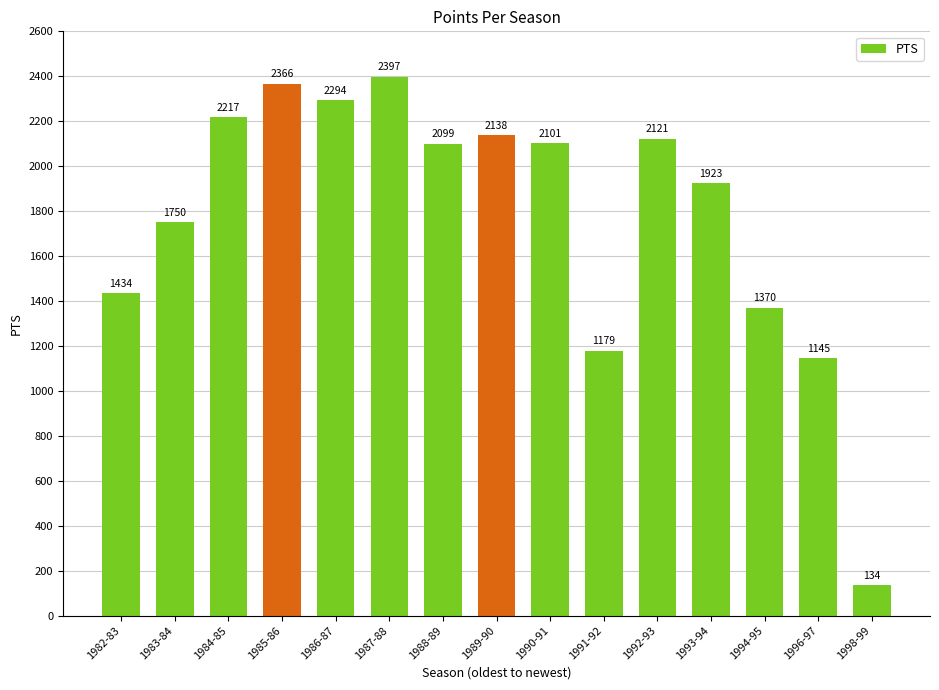

Where is the data nearest to the value 1265?

1991-92